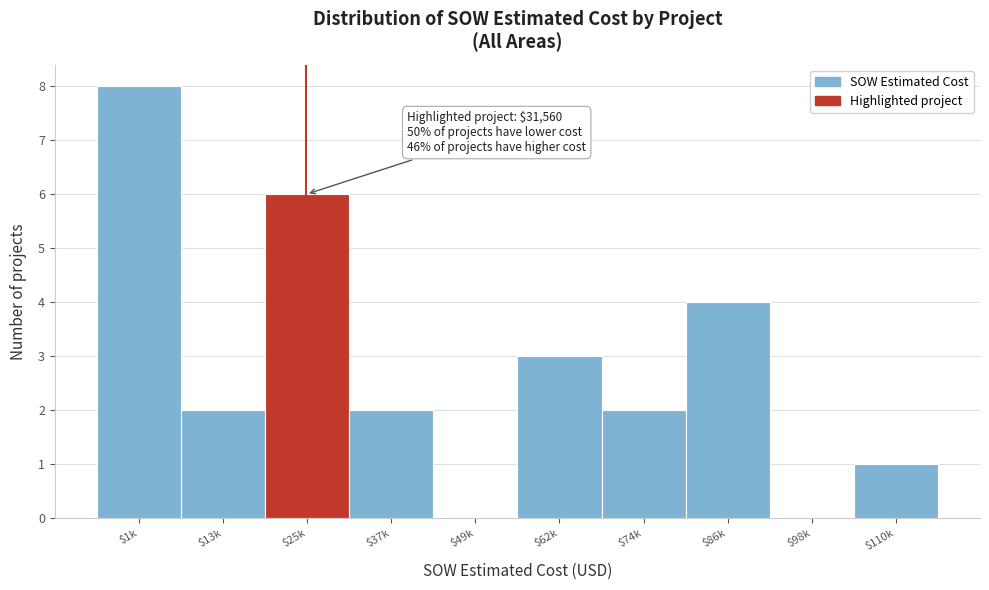

The value at $49k is -4. True or false?

False